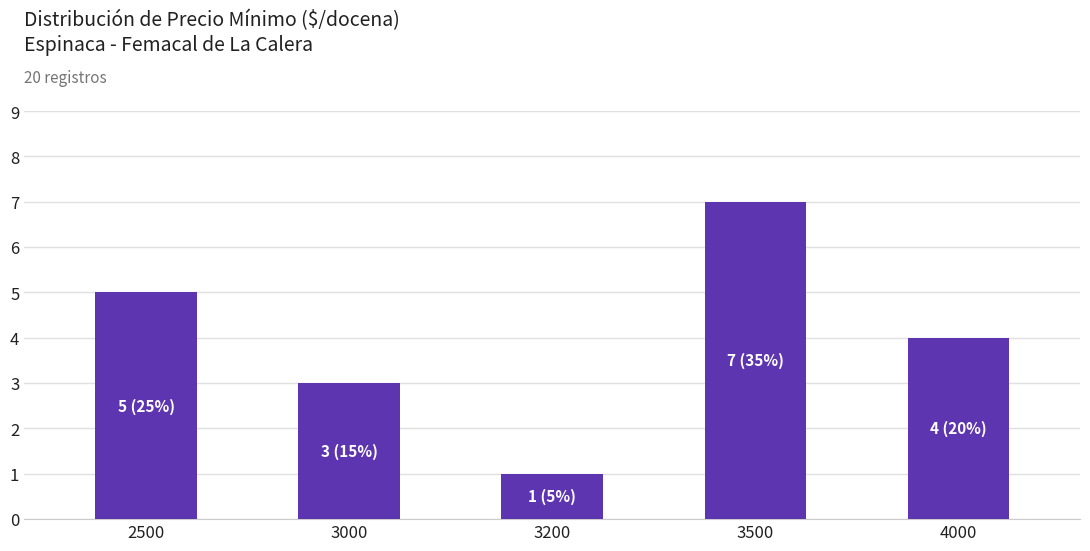

What is the difference between the maximum and second lowest values?

4